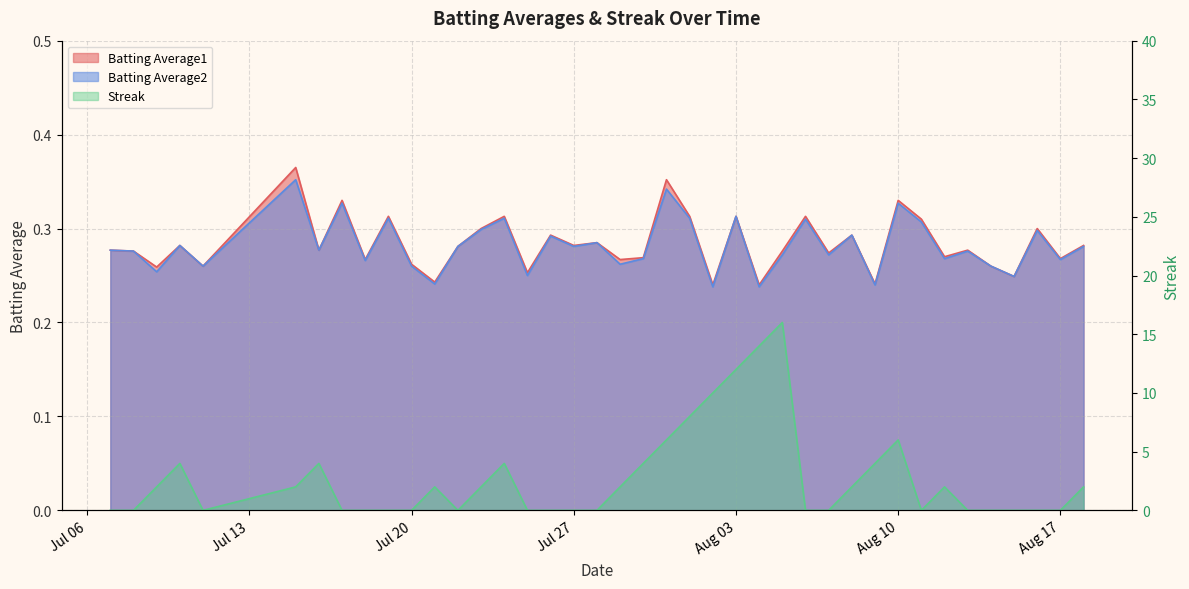

True or false: Batting Average2 has a value of 0.4 at 2010-08-15.

False